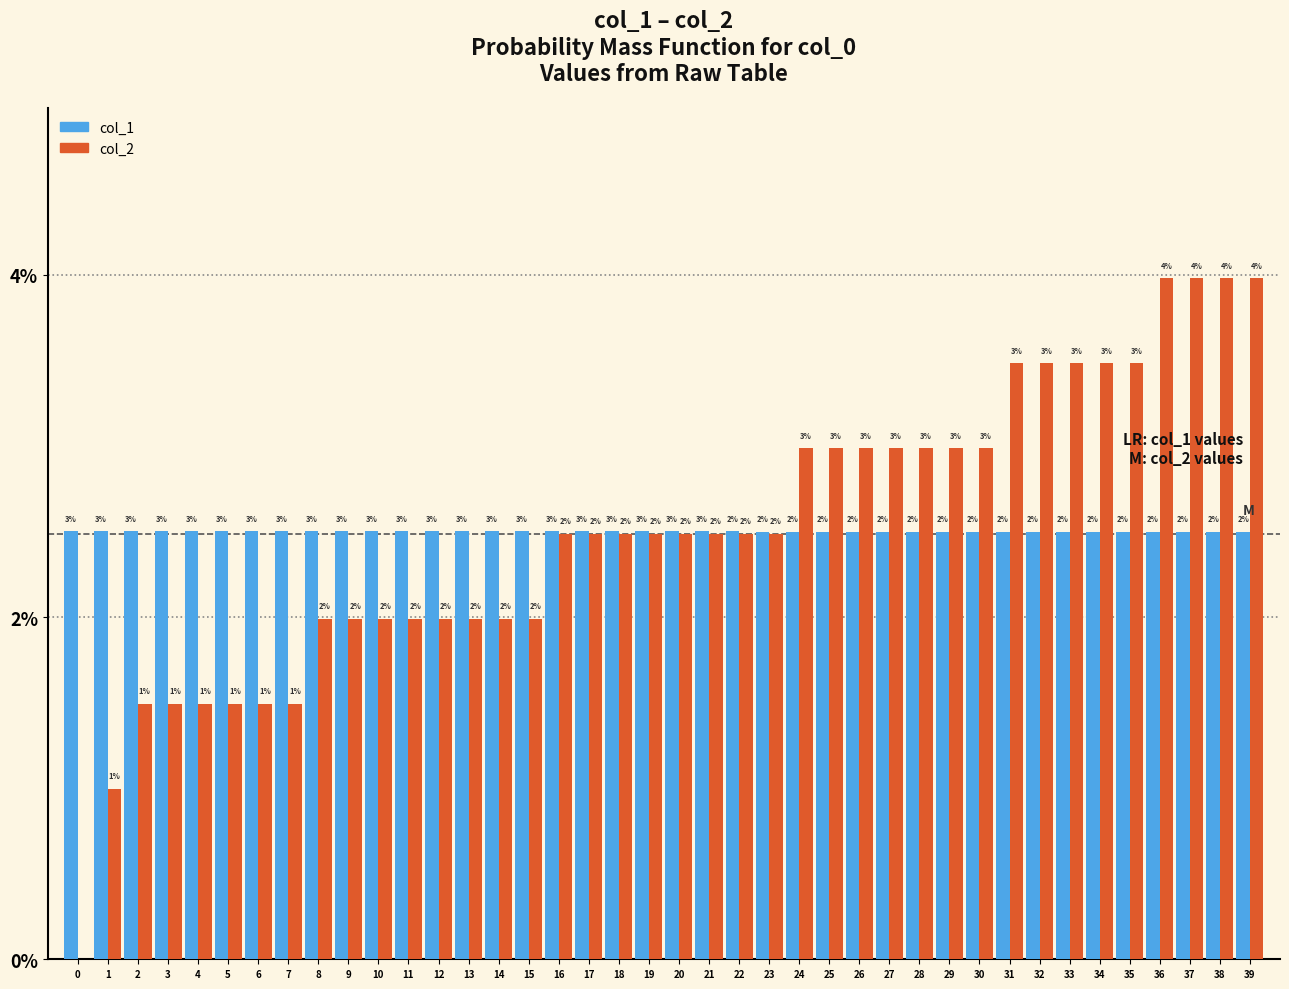

Does the chart contain stacked bars?

No